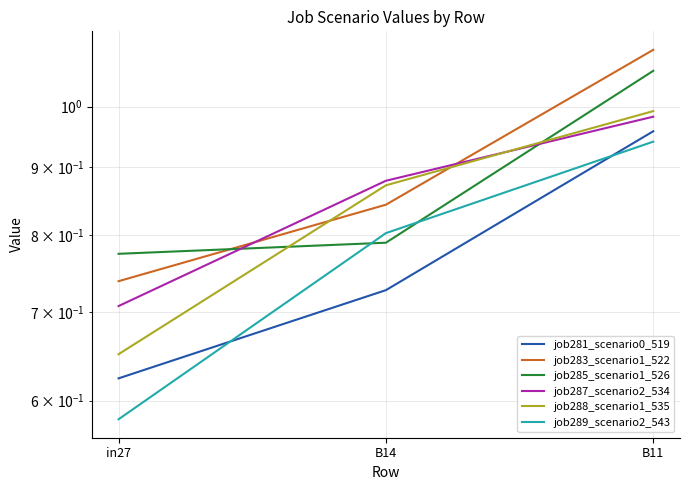

Which has a higher value, in27 or B11?

B11